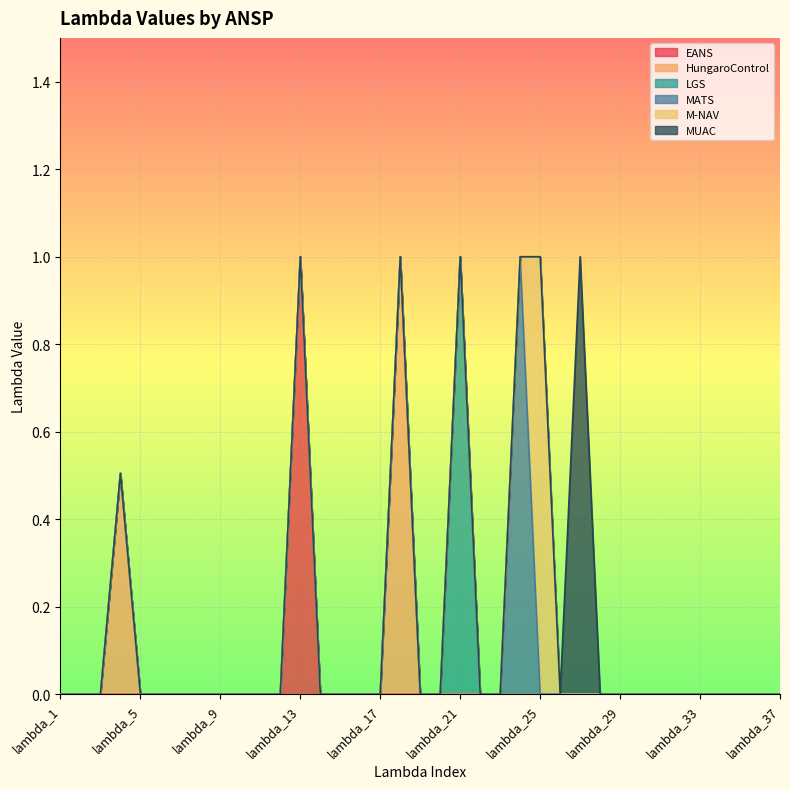

True or false: MATS has more than 0 interior local peaks.

True